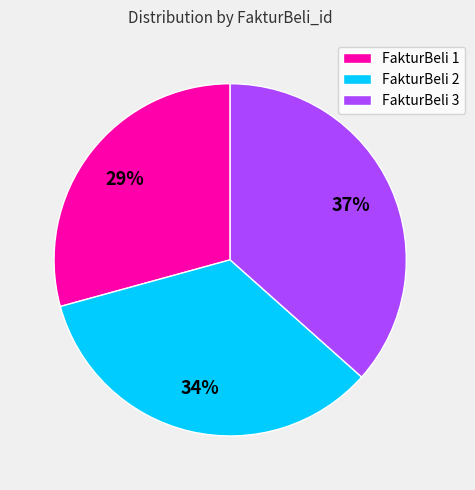

Which slice is the smallest?

FakturBeli 1